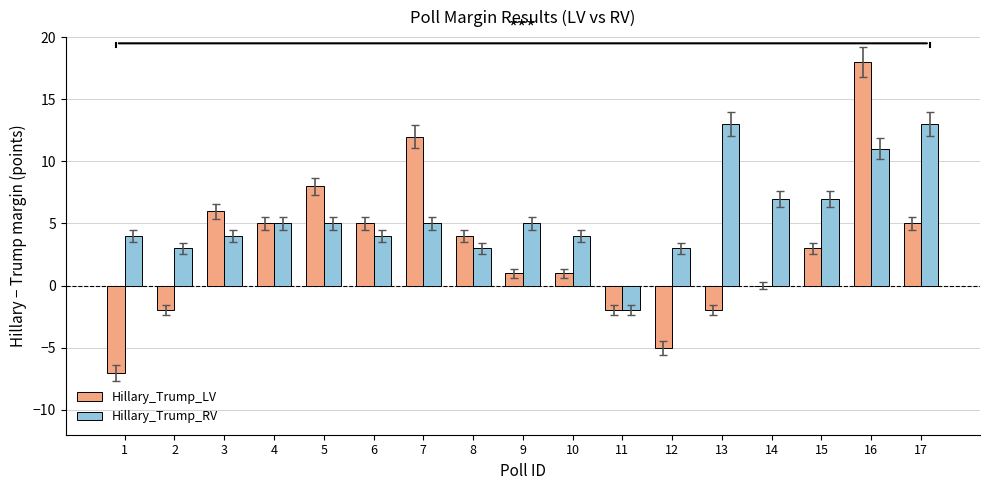

Which series has the largest total across all categories?

Hillary_Trump_RV